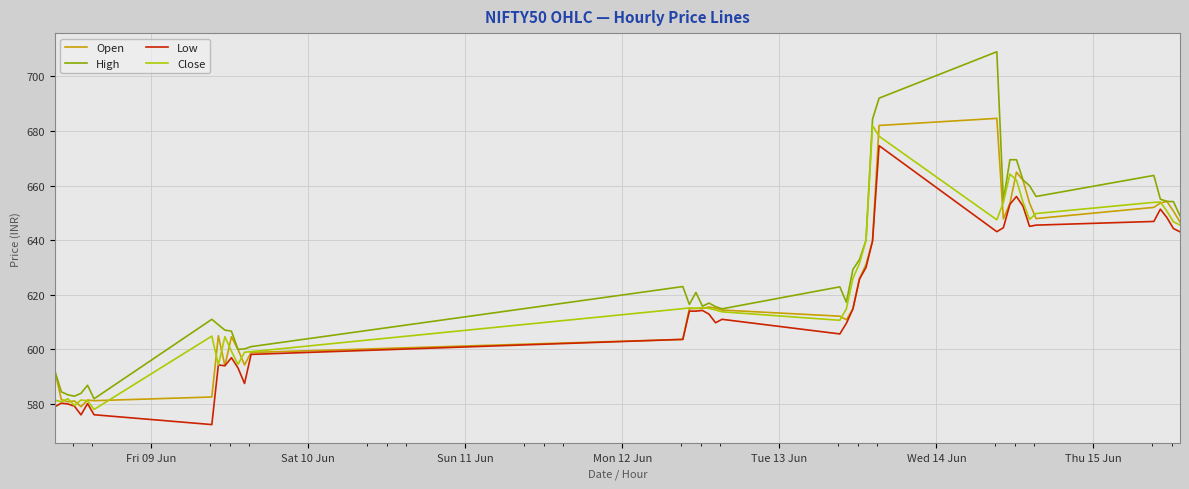

At how many categories does at least one series exceed 593?

33